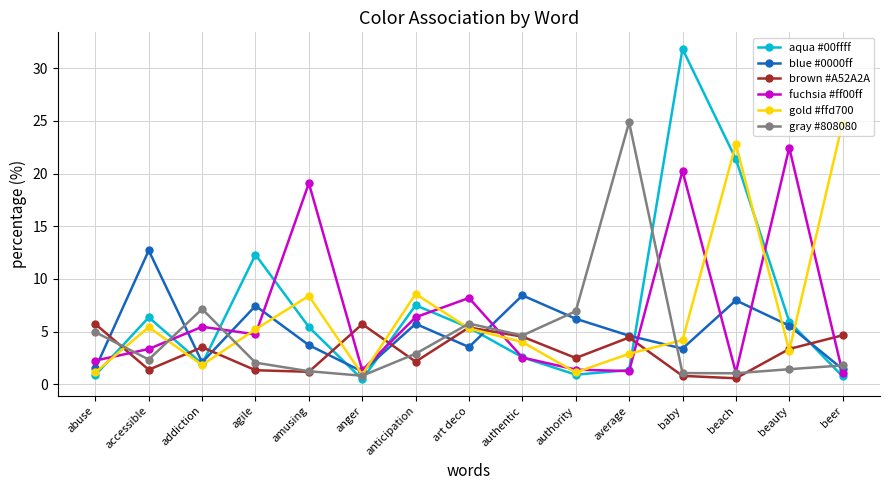

At how many categories does at least one series exceed 10?

8